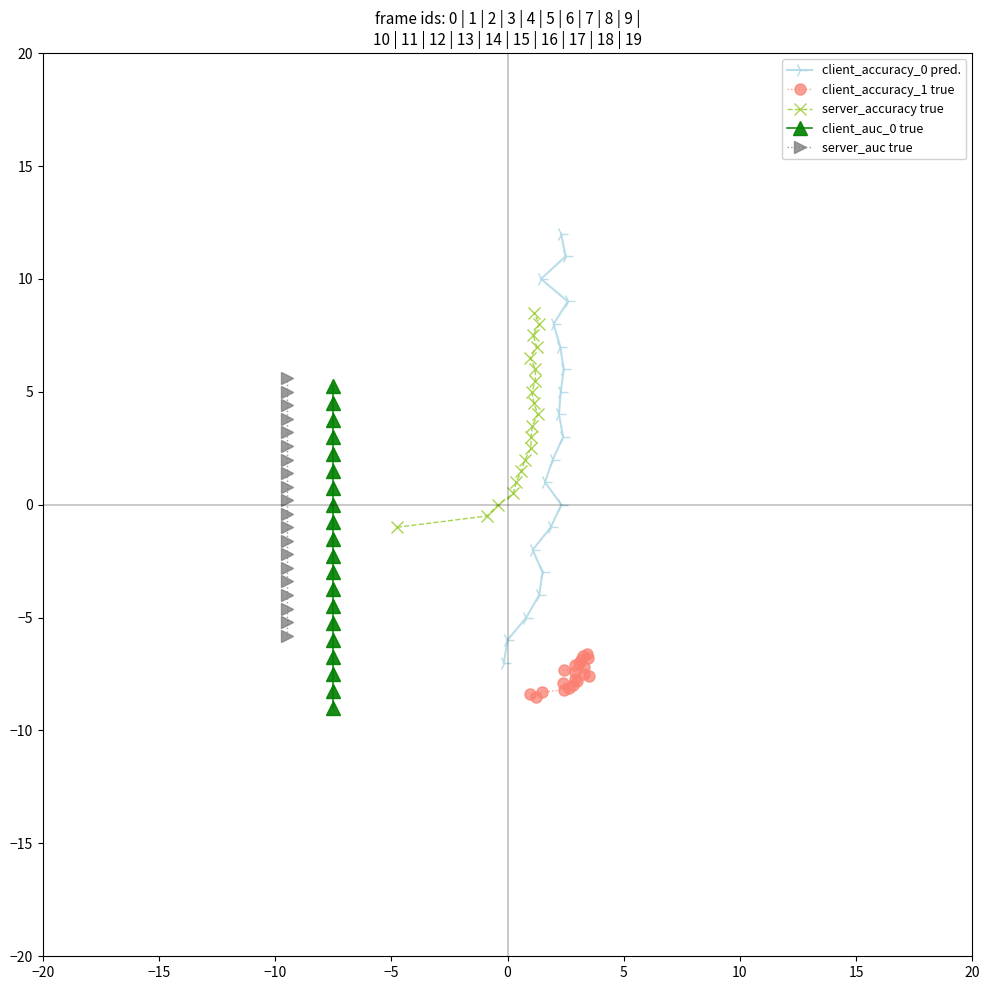

What is the maximum value shown in the chart?

12.0